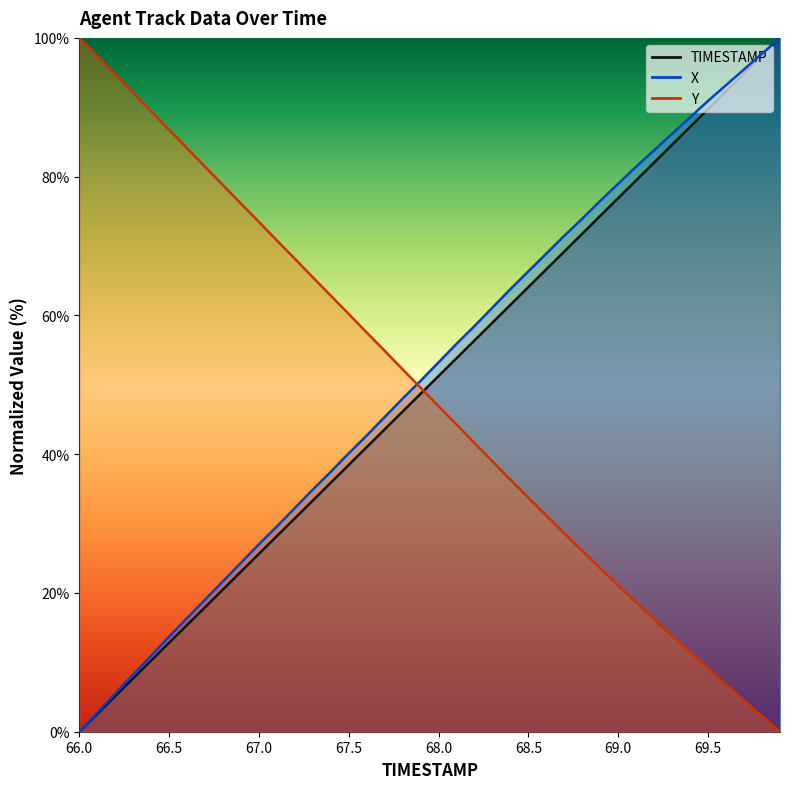

How many lines are shown in the chart?

3